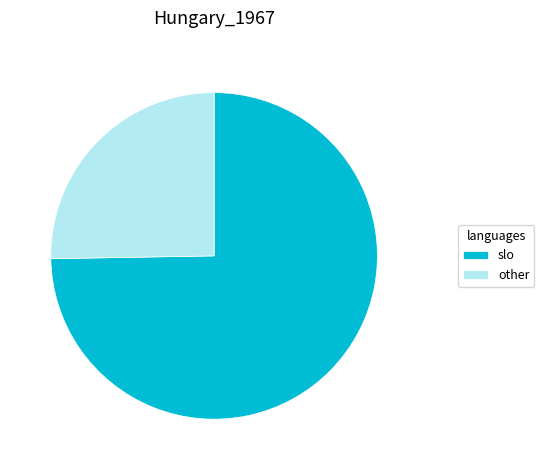

The slo slice represents 75% of the pie. True or false?

True